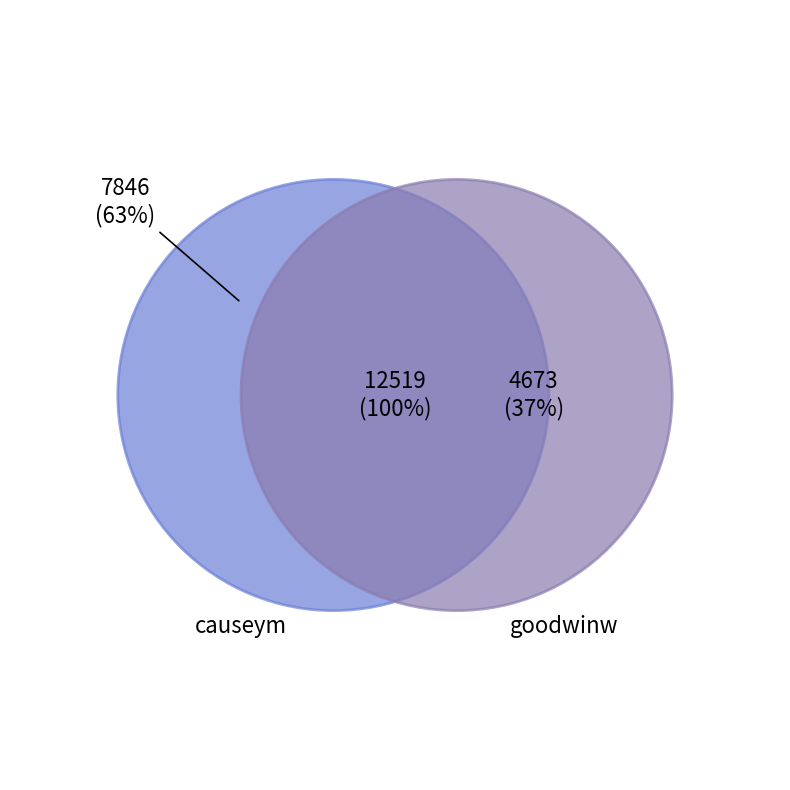

What percentage is NOT represented by causeym?

37.3%